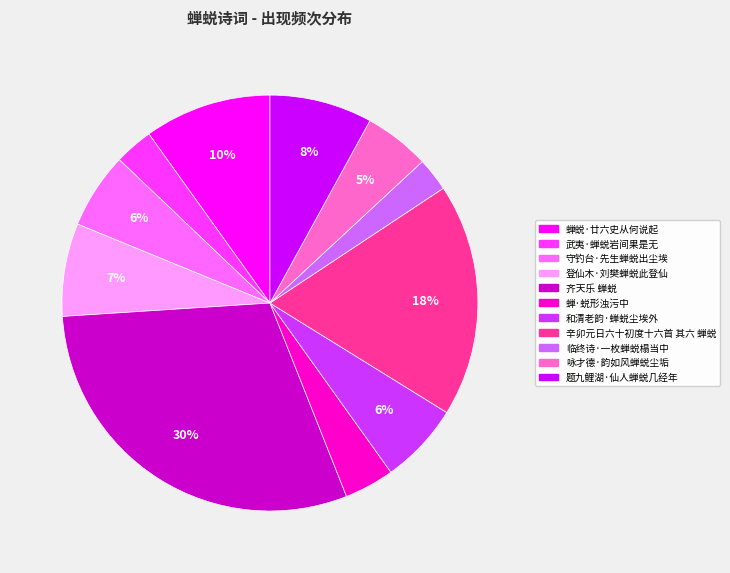

Does 守钓台·先生蝉蜕出尘埃 account for over 50% of the chart?

No